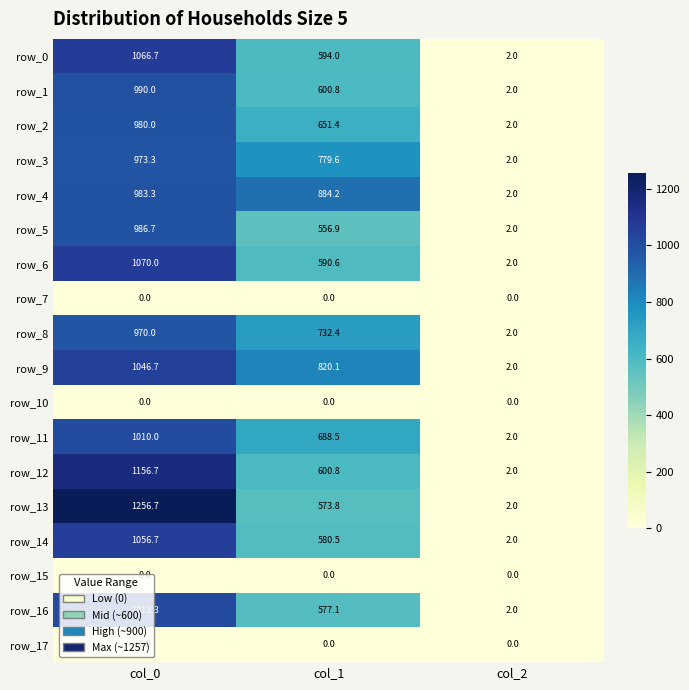

Reading left to right, list all the values displayed in this chart.

row_0: col_0=1066.7	col_1=594.0	col_2=2.0
row_1: col_0=990.0	col_1=600.8	col_2=2.0
row_2: col_0=980.0	col_1=651.4	col_2=2.0
row_3: col_0=973.3	col_1=779.6	col_2=2.0
row_4: col_0=983.3	col_1=884.2	col_2=2.0
row_5: col_0=986.7	col_1=556.9	col_2=2.0
row_6: col_0=1070.0	col_1=590.6	col_2=2.0
row_7: col_0=0.0	col_1=0.0	col_2=0.0
row_8: col_0=970.0	col_1=732.4	col_2=2.0
row_9: col_0=1046.7	col_1=820.1	col_2=2.0
row_10: col_0=0.0	col_1=0.0	col_2=0.0
row_11: col_0=1010.0	col_1=688.5	col_2=2.0
row_12: col_0=1156.7	col_1=600.8	col_2=2.0
row_13: col_0=1256.7	col_1=573.8	col_2=2.0
row_14: col_0=1056.7	col_1=580.5	col_2=2.0
row_15: col_0=0.0	col_1=0.0	col_2=0.0
row_16: col_0=1013.3	col_1=577.1	col_2=2.0
row_17: col_0=0.0	col_1=0.0	col_2=0.0